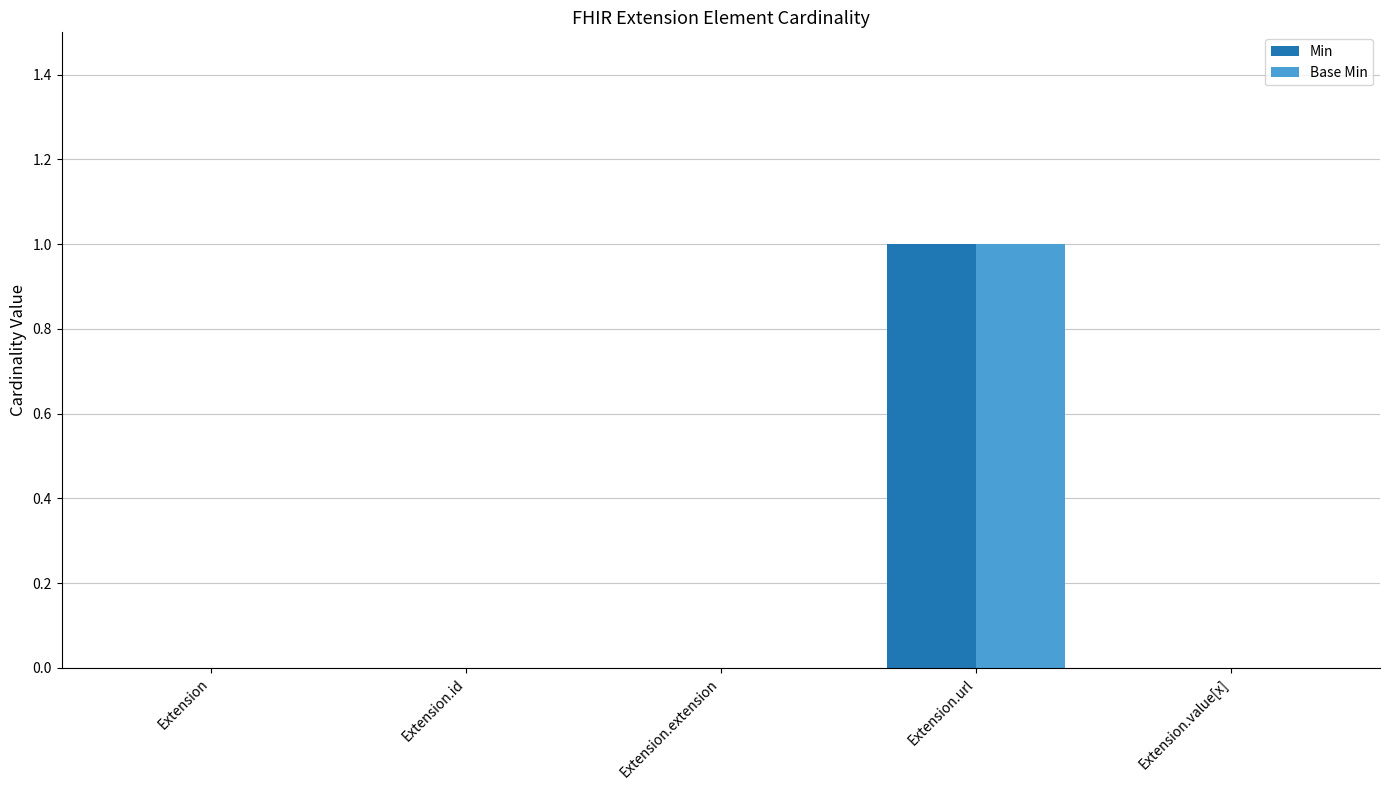

The Base Min series shows 1 at Extension. True or false?

False